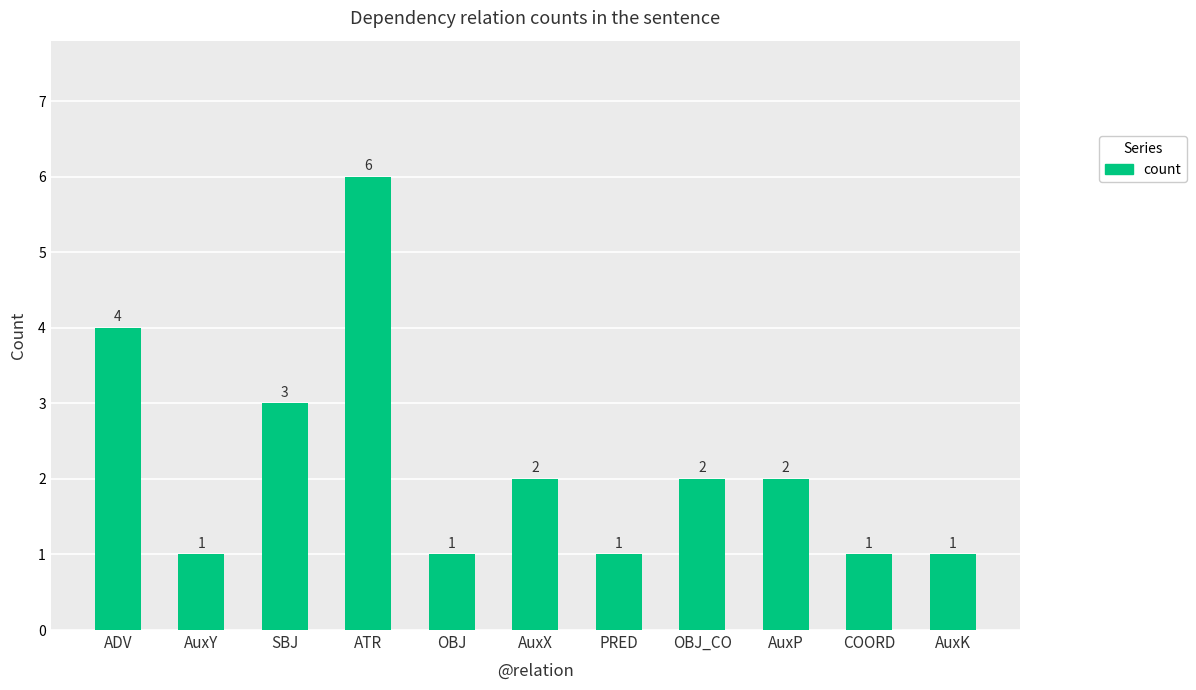

Between COORD and AuxX, which is larger?

AuxX